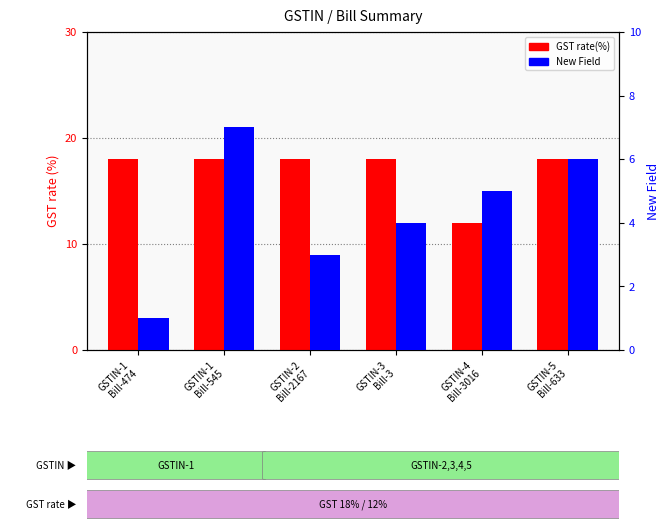

Rank the categories by GST rate(%) value from highest to lowest.

GSTIN-1
Bill-474, GSTIN-1
Bill-545, GSTIN-2
Bill-2167, GSTIN-3
Bill-3, GSTIN-5
Bill-633, GSTIN-4
Bill-3016